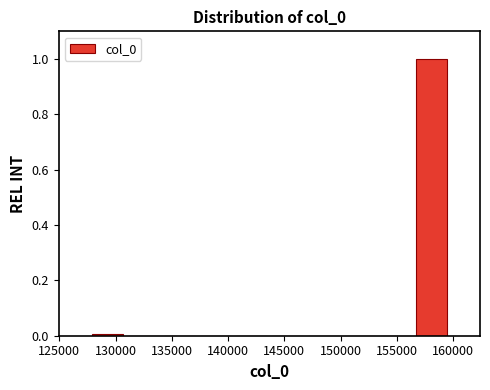

Reading left to right, list every bar in this chart as the range it spans on the x-axis followed by its height. Neither the bar edges nor the heights are printed on the chart, so give them approximately, as read against the axes.

127500 to 131000: under 0.02
131000 to 134000: 0
134000 to 137500: 0
137500 to 140500: 0
140500 to 143500: 0
143500 to 147000: 0
147000 to 150000: 0
150000 to 153500: 0
153500 to 156500: 0
156500 to 159500: 1